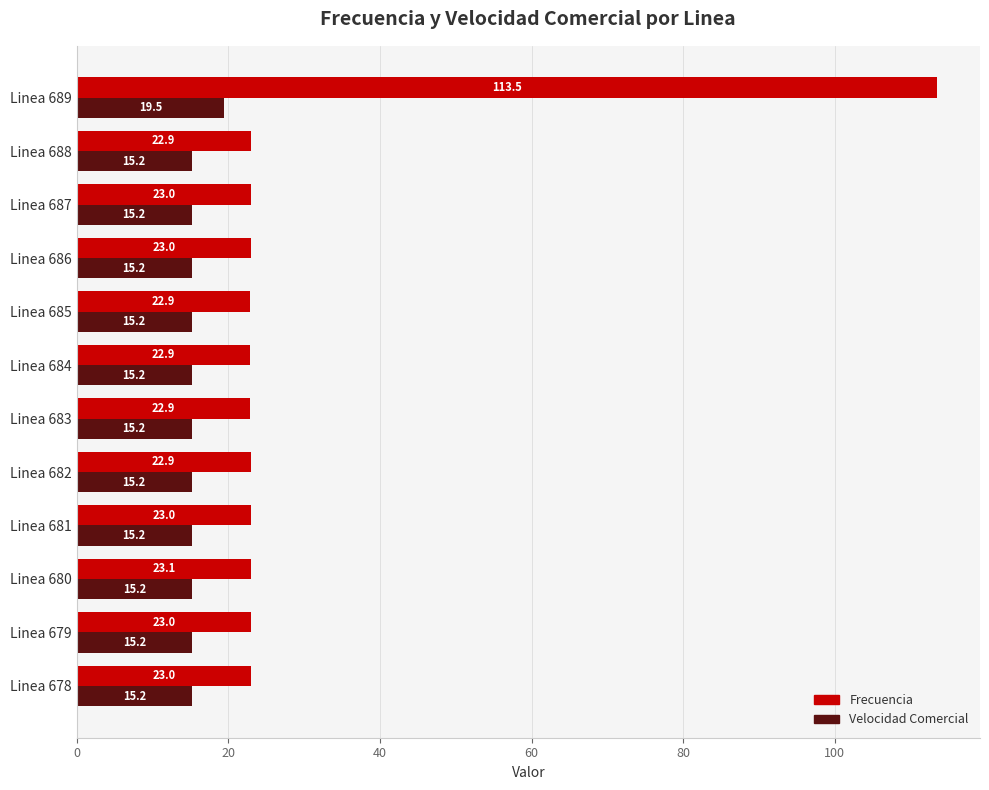

Which series changed the most between Linea 680 and Linea 689?

Frecuencia